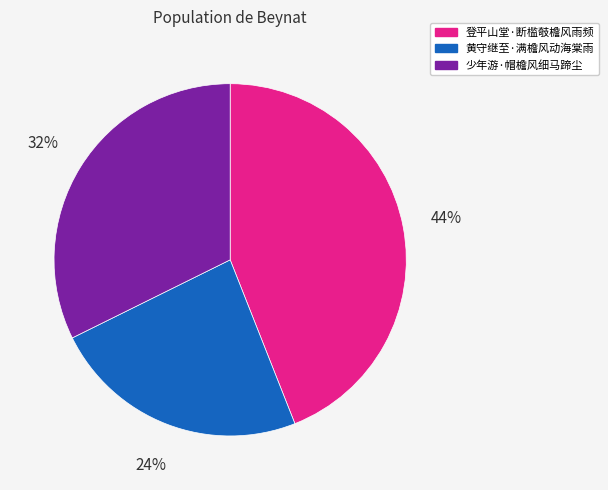

How many slices are in this pie chart?

3